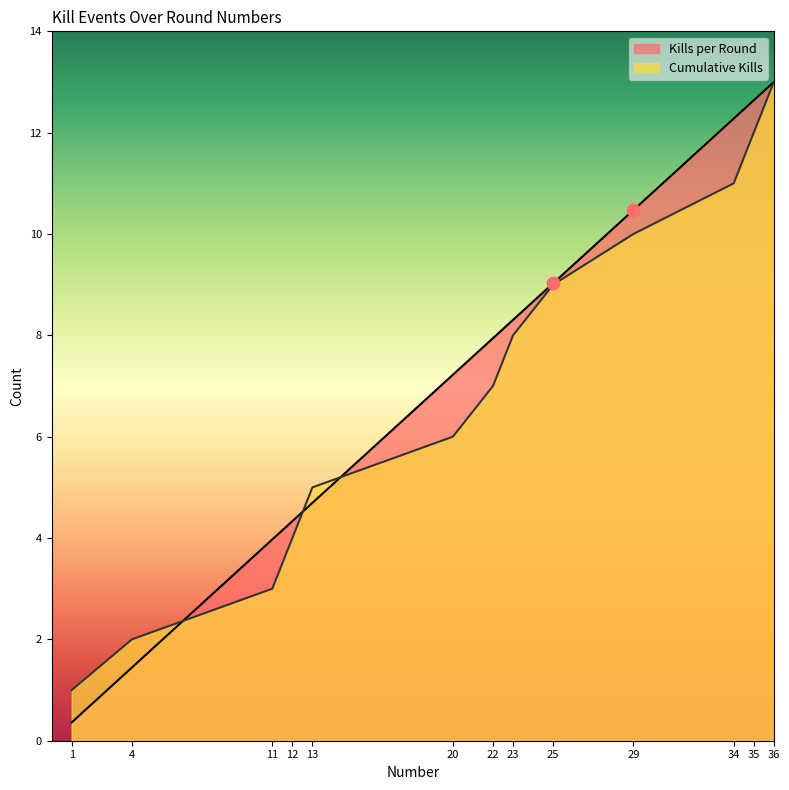

At which category is the sum across all series the highest?

36